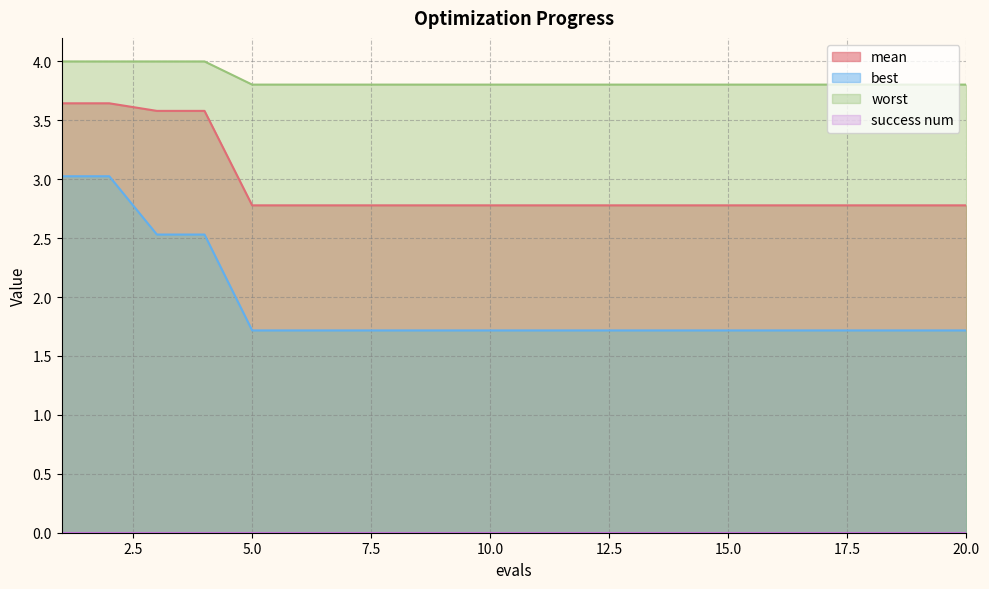

Which series has the widest spread of values?

best